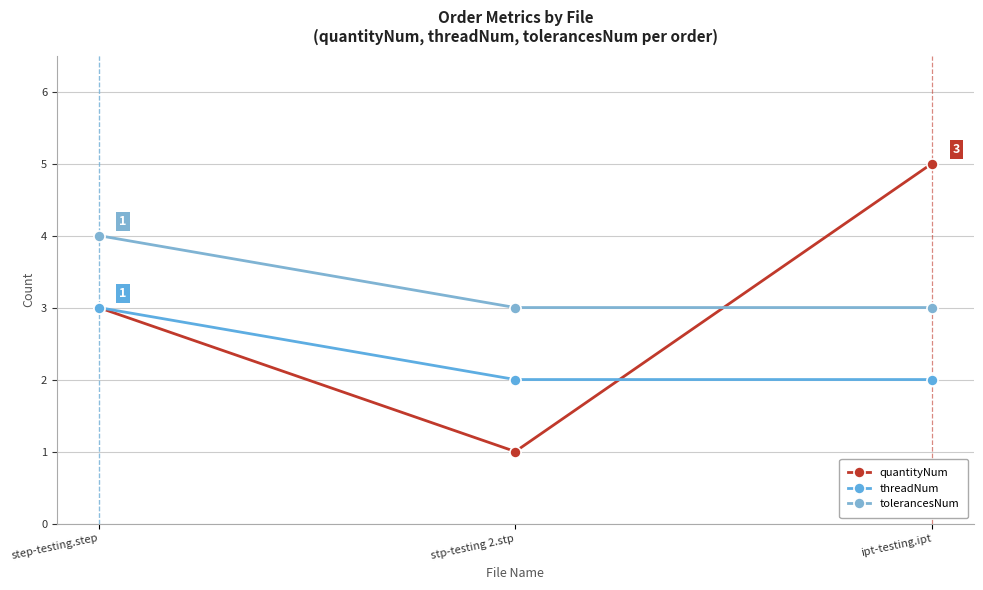

Between step-testing.step and stp-testing 2.stp, which series saw the biggest shift?

quantityNum